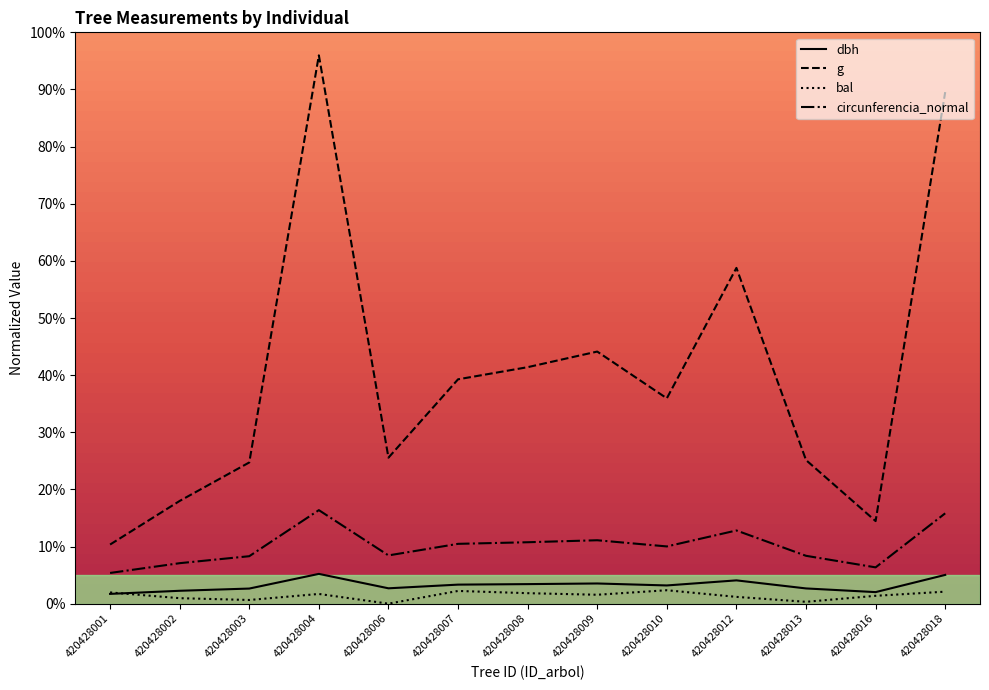

Between 420428013 and 420428016, which series saw the biggest shift?

g